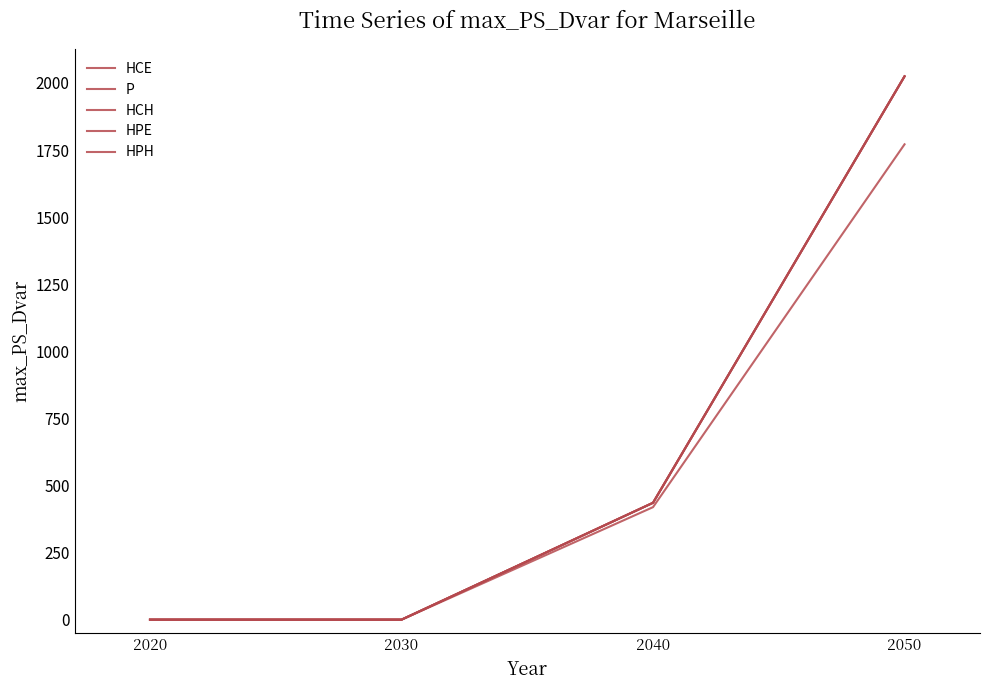

Reading left to right, transcribe all the data shown in this chart.

HCE: 0.0	0.0	435.6	2024.9
P: 0.0	0.0	419.3	1771.5
HCH: 0.0	0.0	435.6	2024.9
HPE: 0.0	0.0	435.6	2024.9
HPH: 0.0	0.0	435.6	2024.9